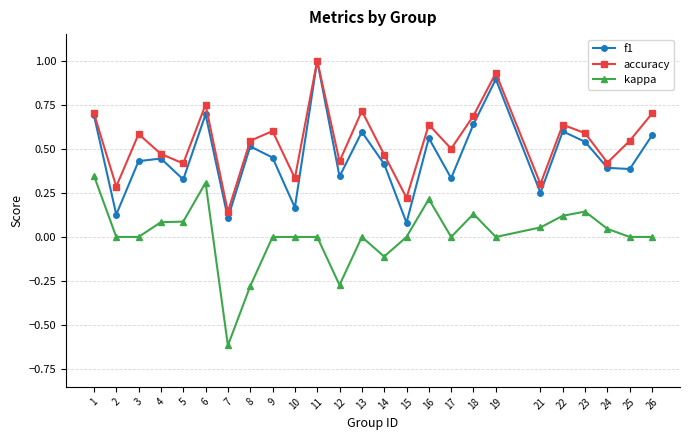

What is the value of the f1 point at the 1st from the left?

0.7